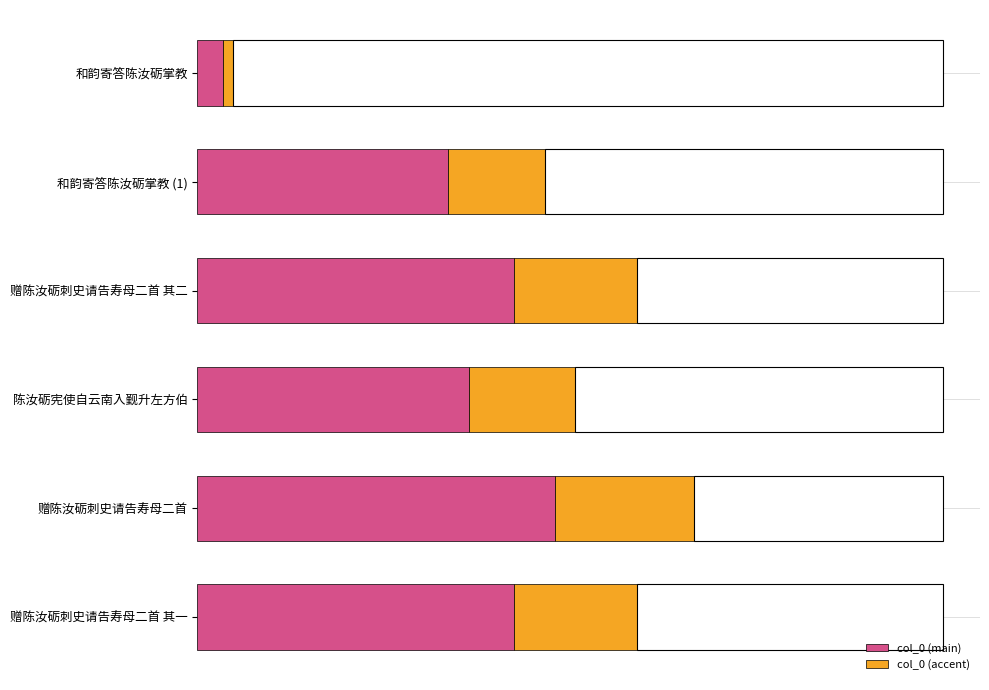

What are all the series names shown in the legend?

col_0 (main), col_0 (accent)